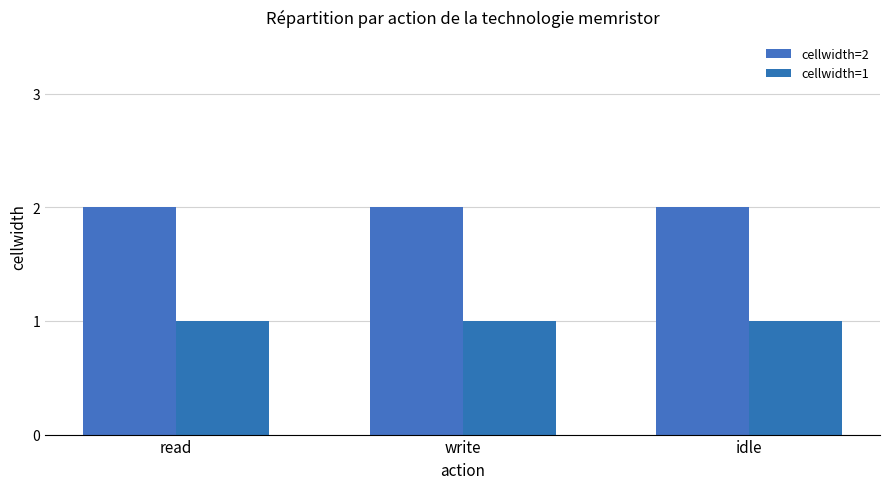

What is the total value across all series at read?

3